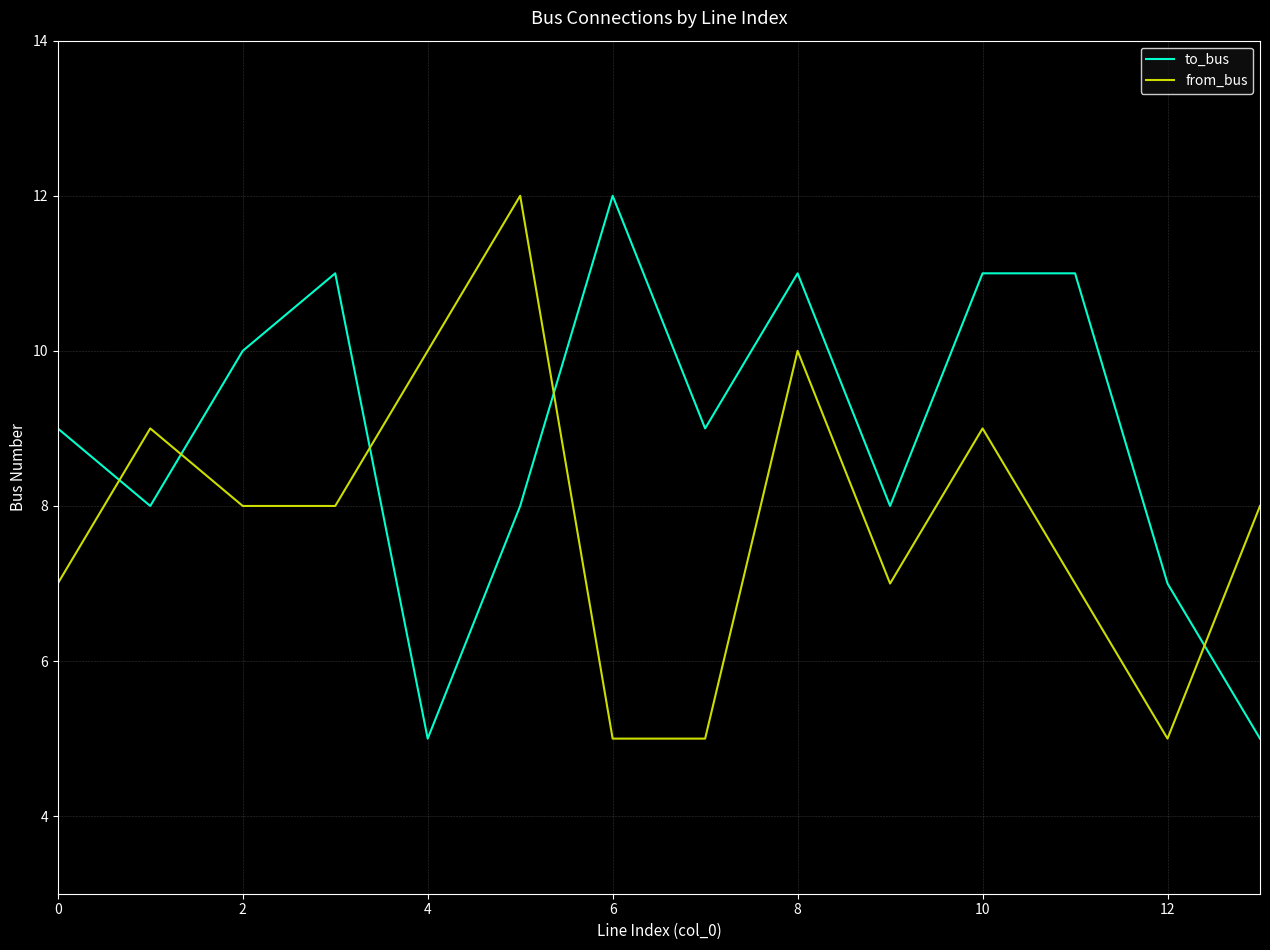

List the series in order of their overall mean, highest first.

to_bus, from_bus